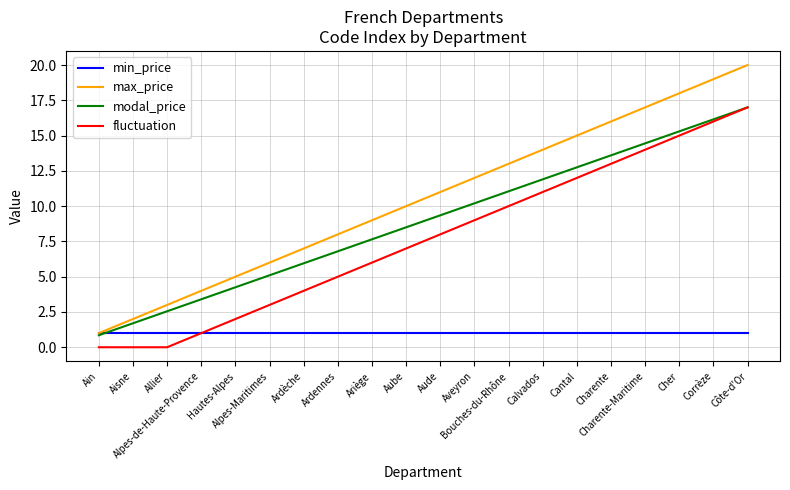

How many lines are shown in the chart?

4